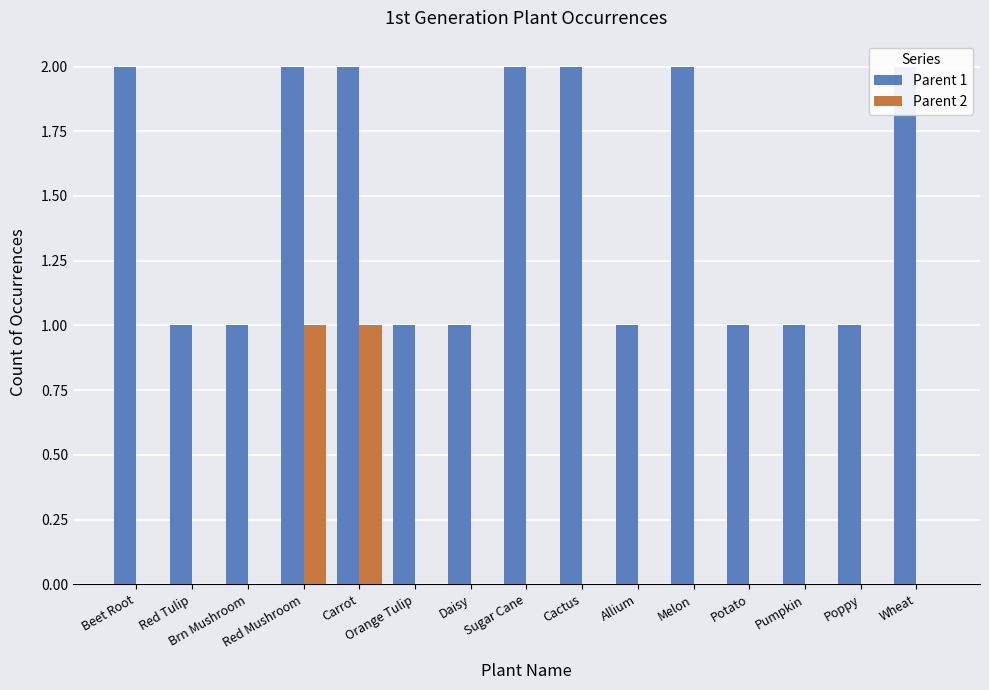

What is the value of the Parent 1 bar at the 11th from the left?

2